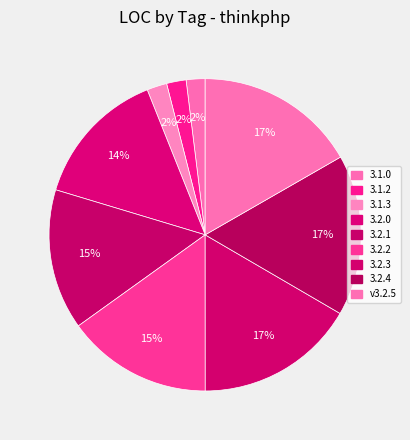

Rank the categories by value from lowest to highest.

3.1.0, 3.1.2, 3.1.3, 3.2.0, 3.2.1, 3.2.2, 3.2.3, 3.2.4, v3.2.5